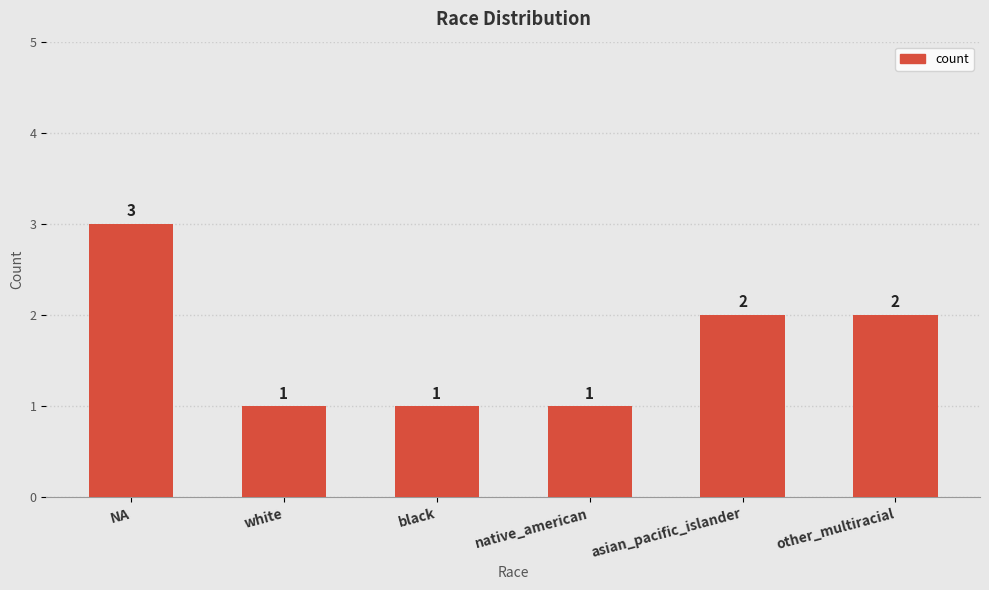

True or false: the data shows 1 at white.

True